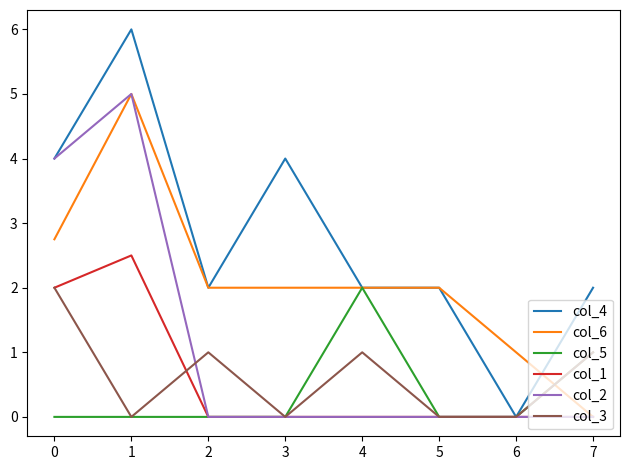

Where is the first local minimum for col_4?

2